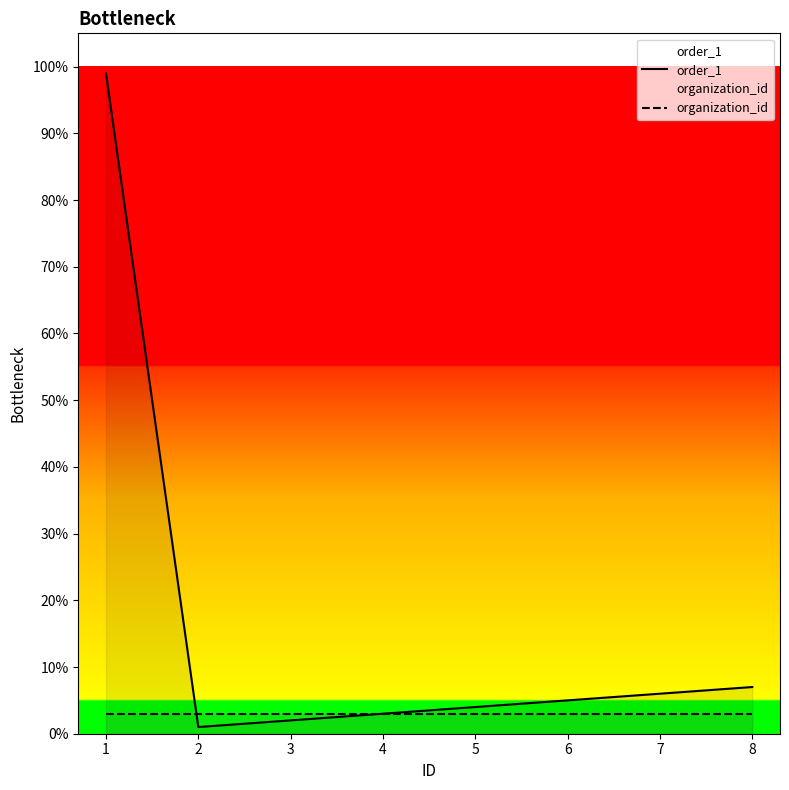

Does the chart display data point markers on the line(s)?

No